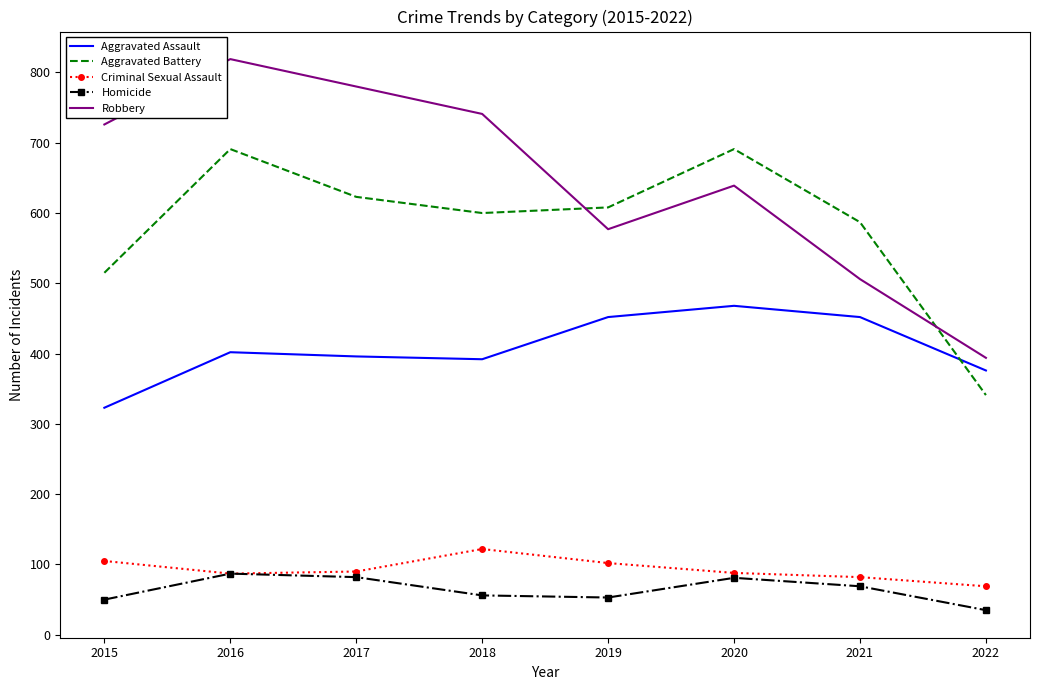

Which series has the widest spread of values?

Robbery